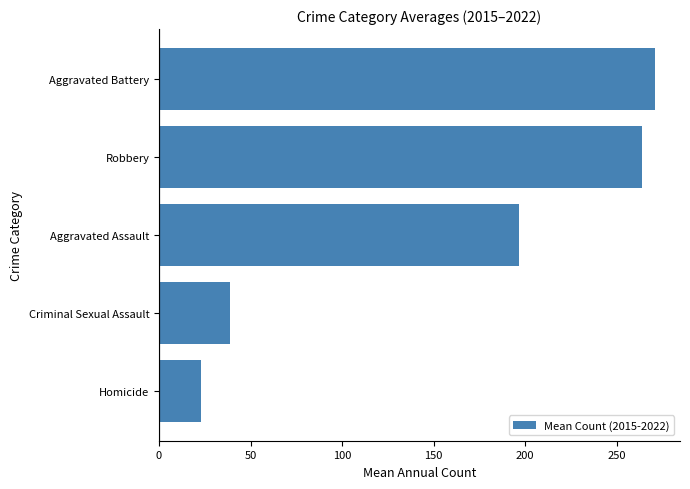

Does the chart contain stacked bars?

No